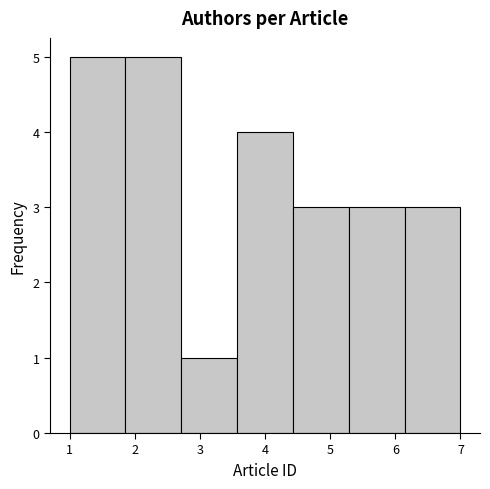

How tall is the bar that spans 6.1 to 7.0 on the x-axis? Neither the bar edges nor the heights are printed on the chart, so give them approximately, as read against the axes.

3